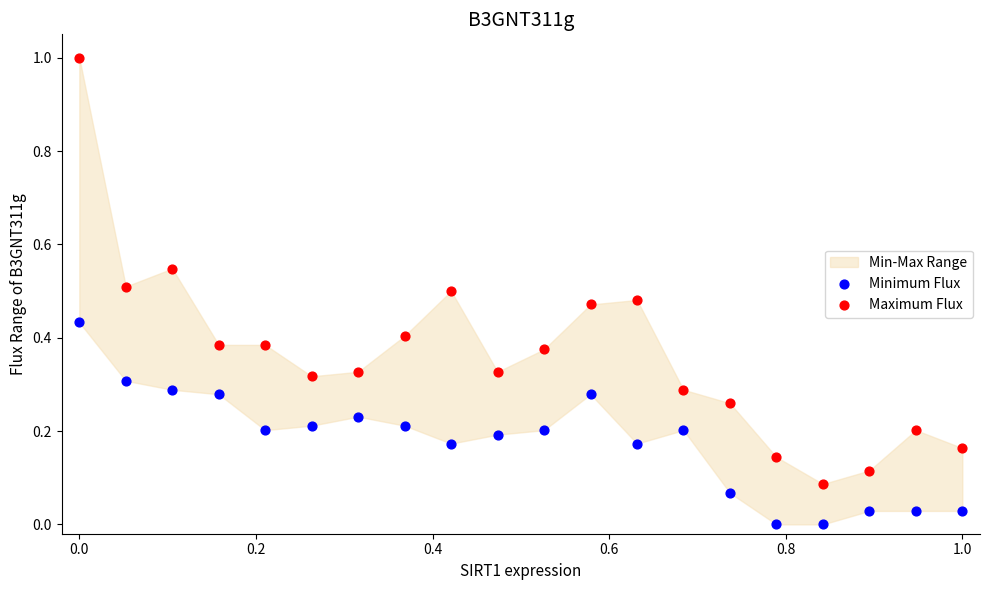

Which series has the largest Y range (max minus min)?

Maximum Flux